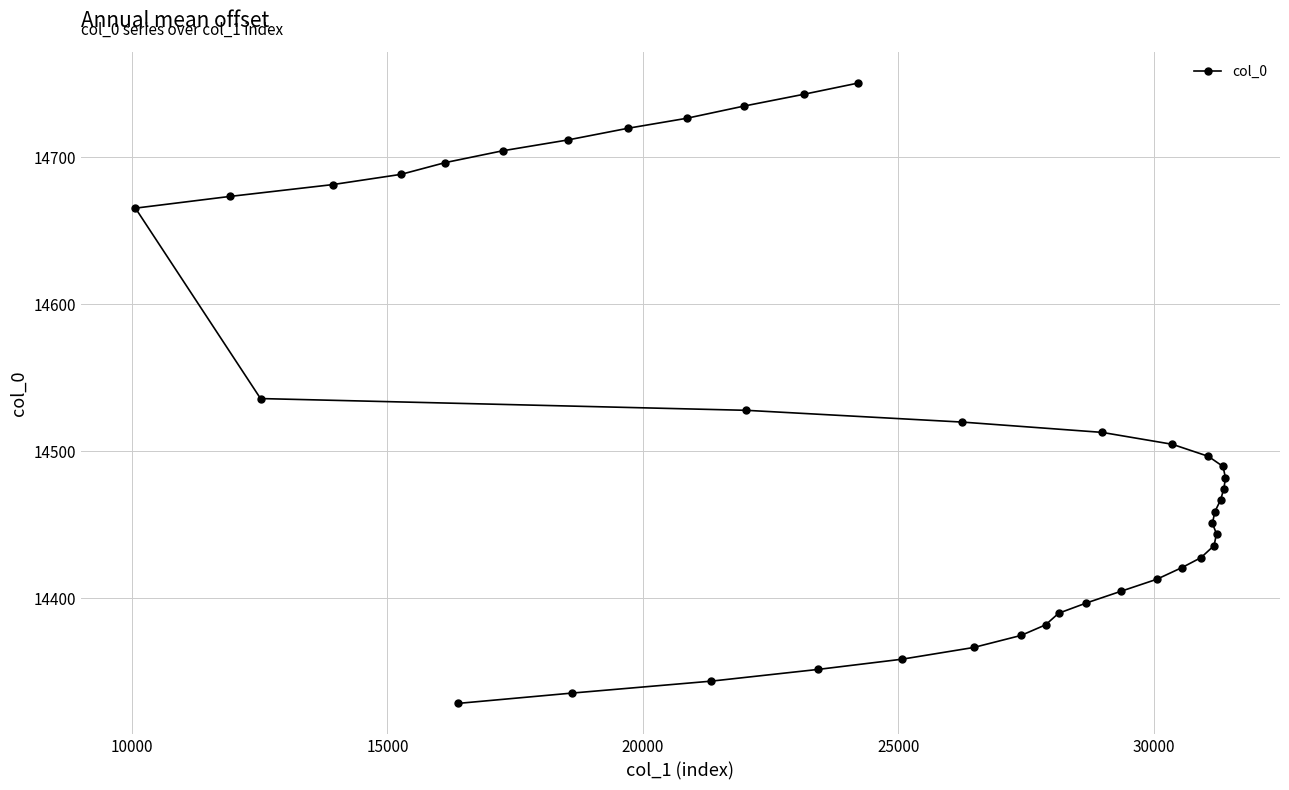

What is the value of the 11th point from the left?

14719.7